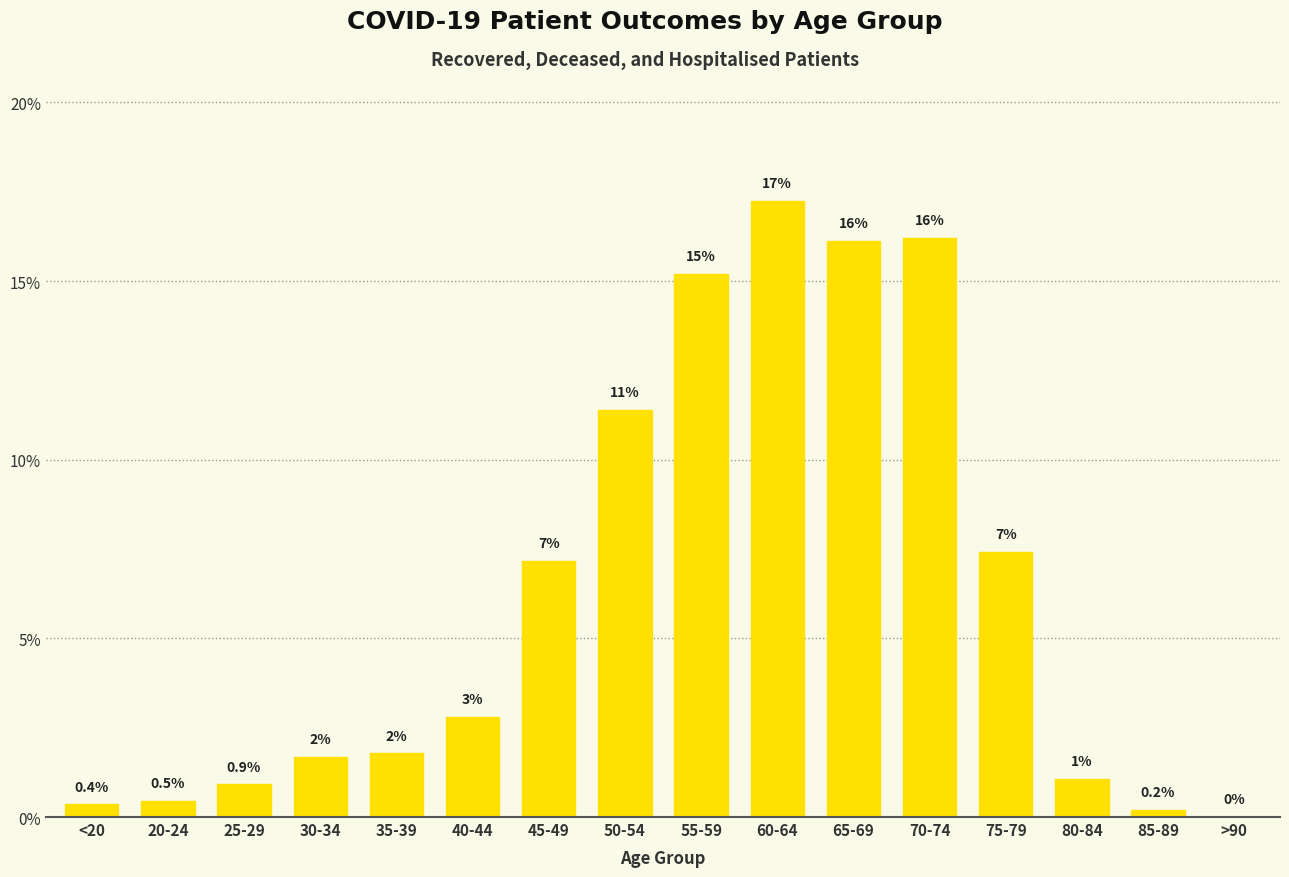

Is it true that the value at 75-79 is 7.4?

True